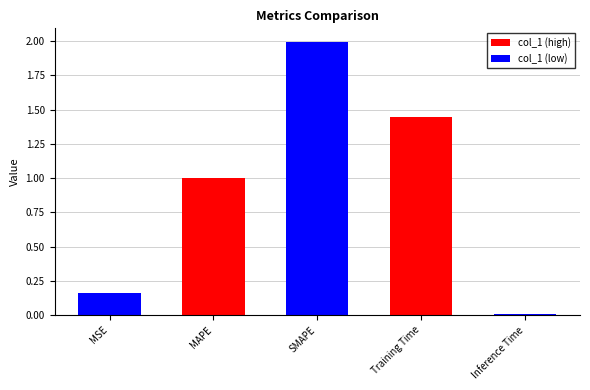

Which label corresponds to the smallest value in the chart?

Inference Time